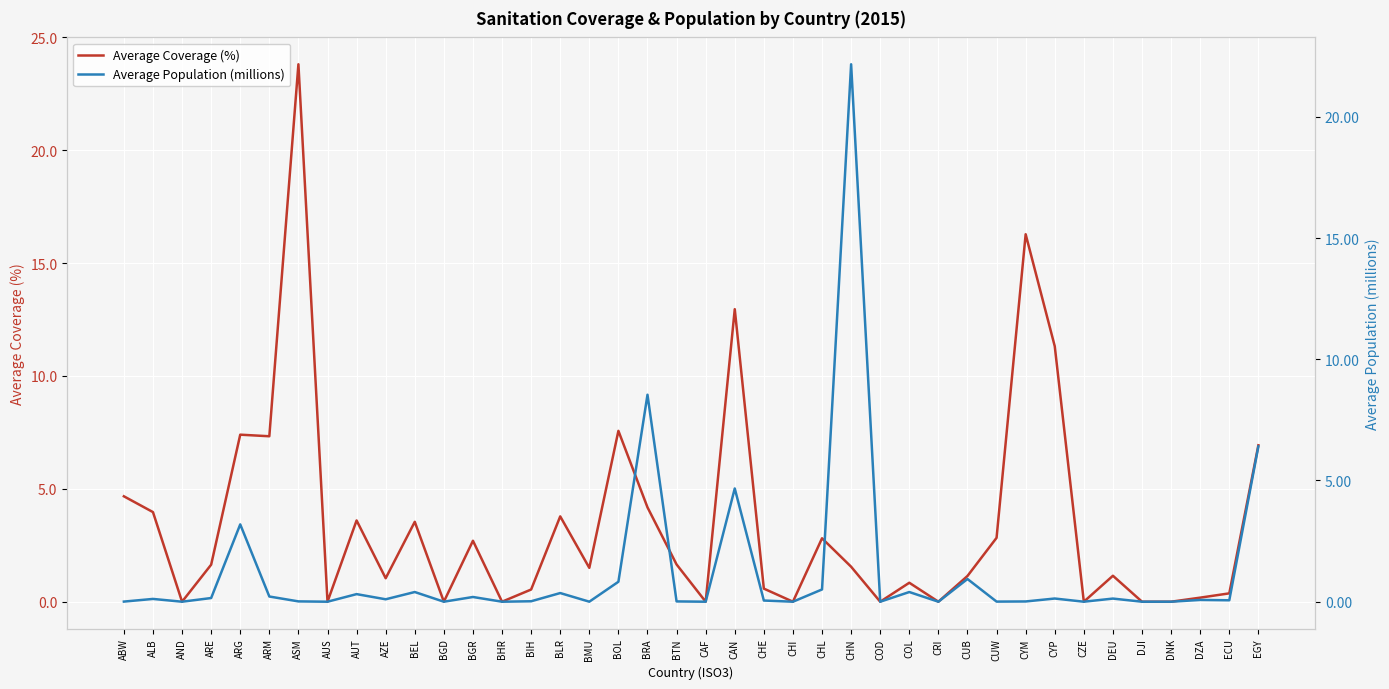

How many categories are shown in the chart?

40